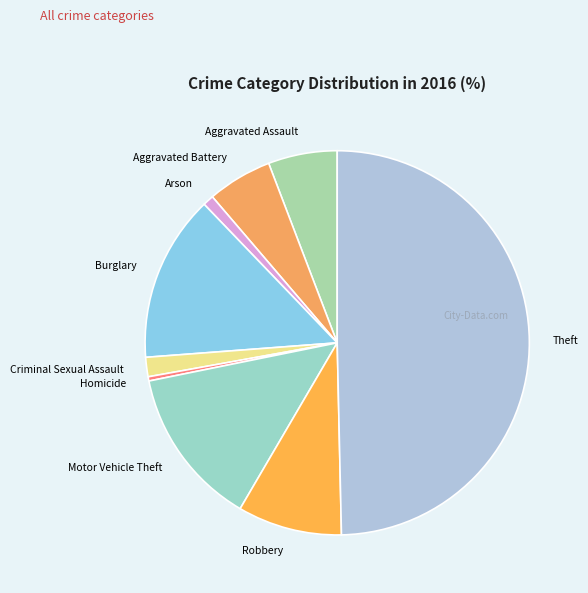

Does Aggravated Assault account for over 50% of the chart?

No